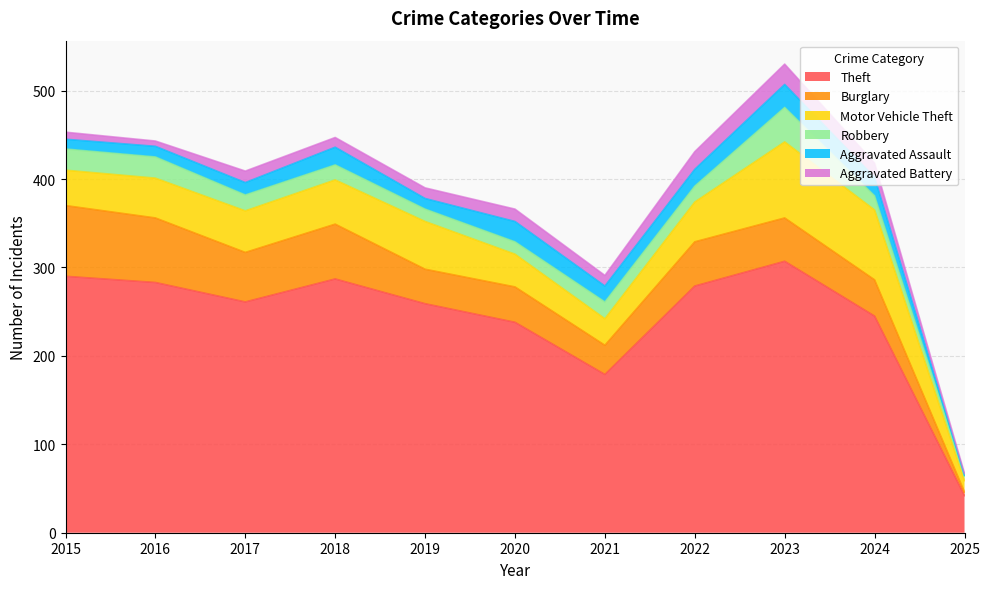

What is the average value of the Motor Vehicle Theft series?

48